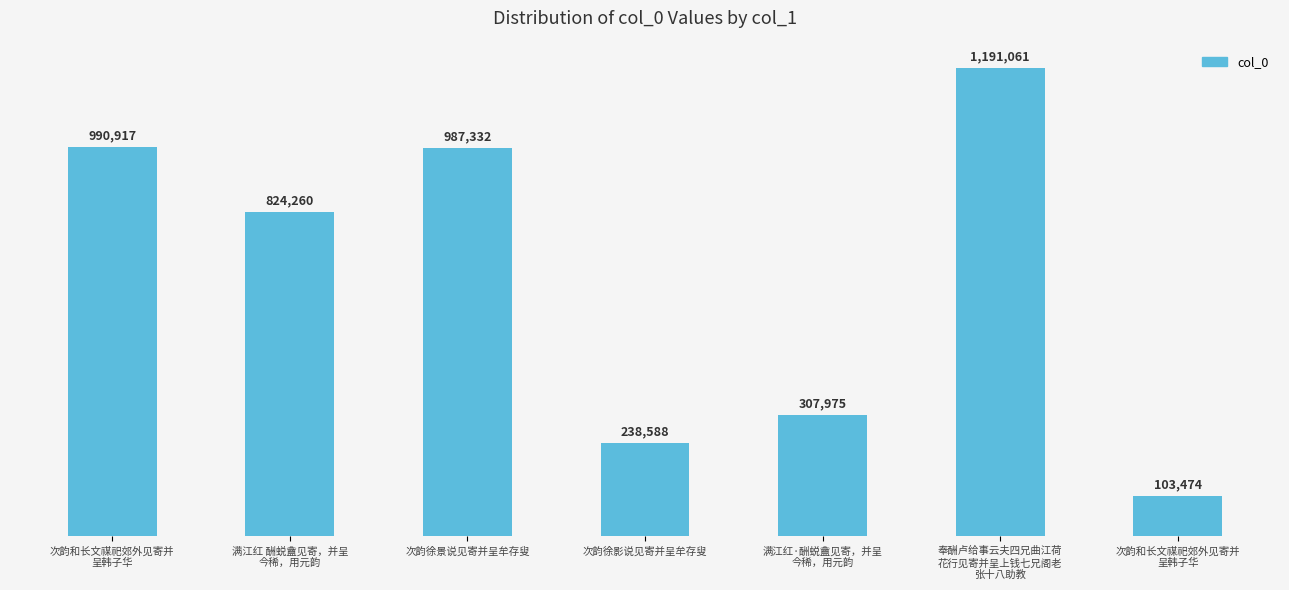

What is the change in value from 奉酬卢给事云夫四兄曲江荷
花行见寄并呈上钱七兄阁老
张十八助教 to 次韵和长文禖祀郊外见寄并
呈韩子华?

-1087587